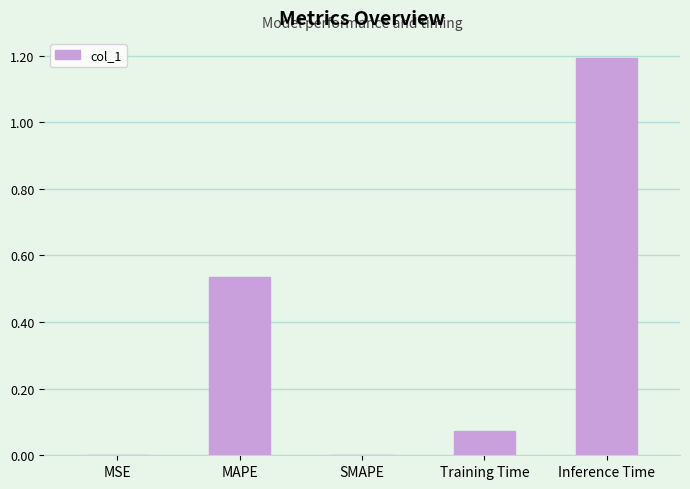

Is it true that the value at Inference Time is 1.7?

False